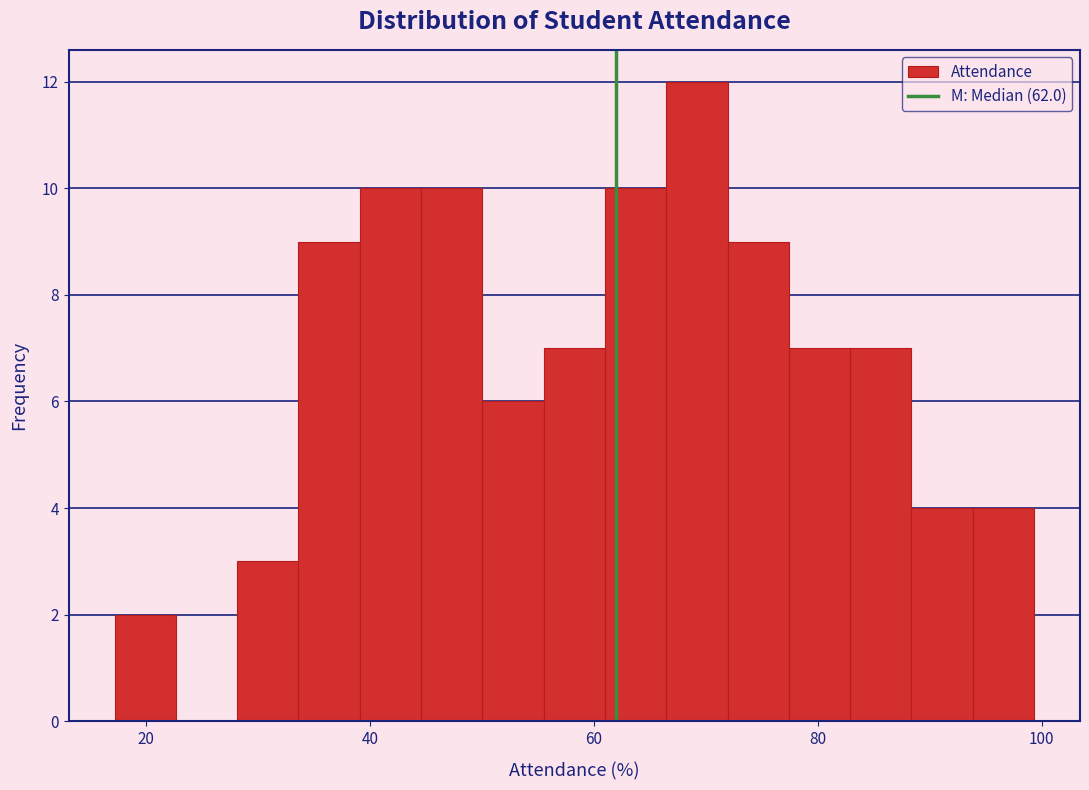

Read against the x-axis, roughly where is the centre of the tallest bar?

70